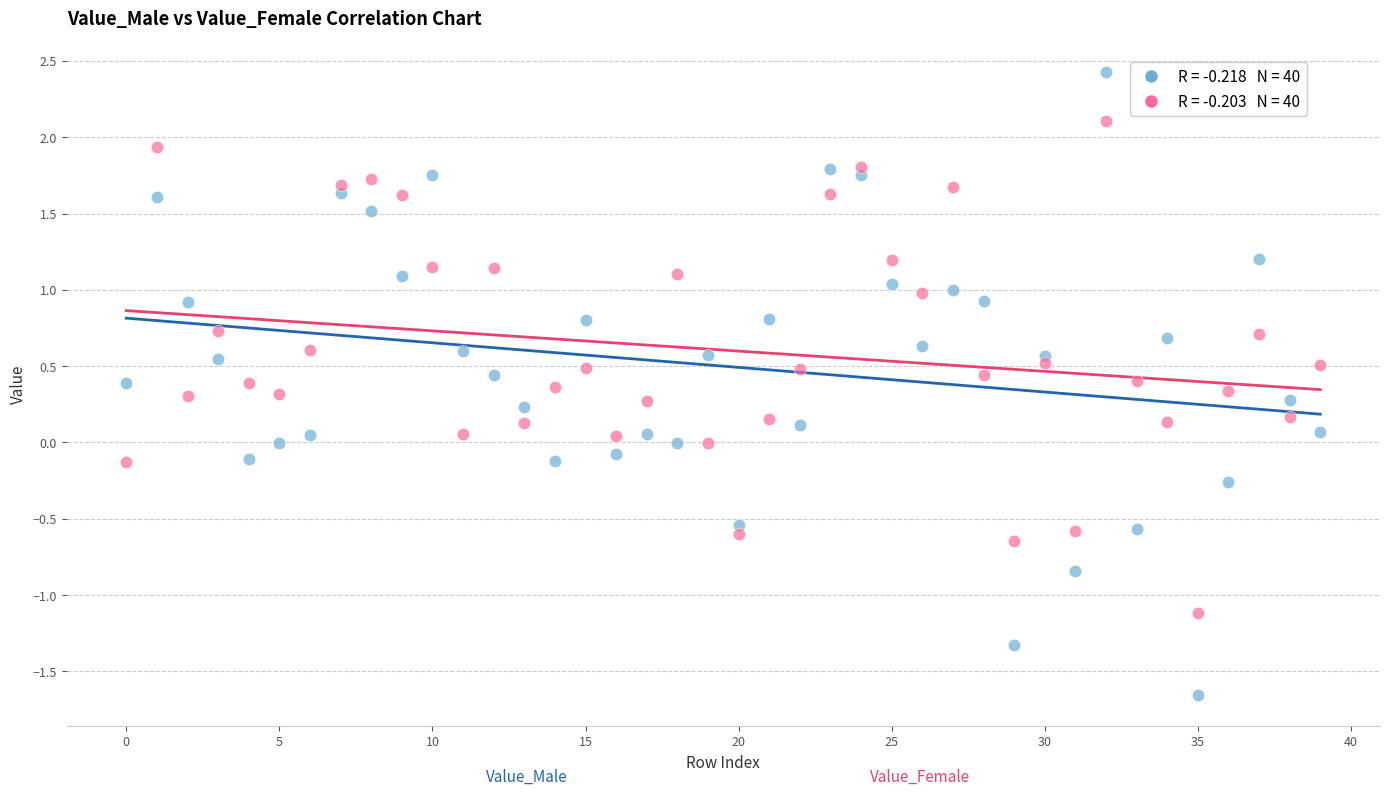

Across all data points, what is the range of Y values (max minus min)?

4.1